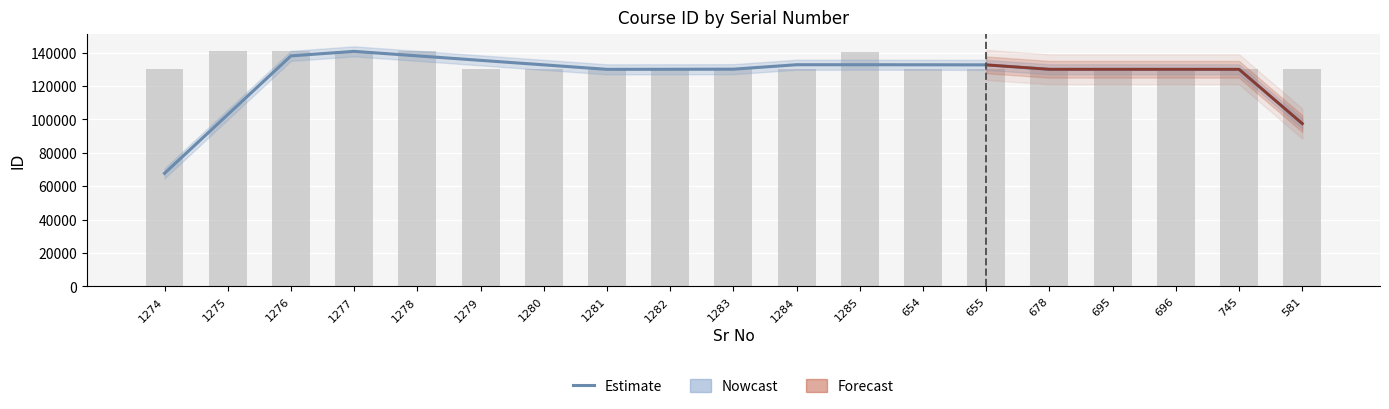

How many values are below 129965?

9